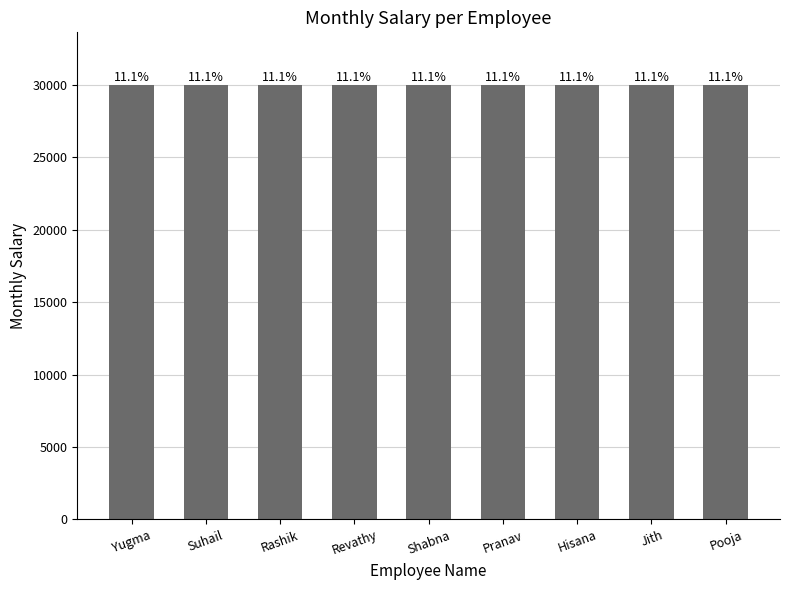

The chart shows a value of 40692 at Suhail. True or false?

False